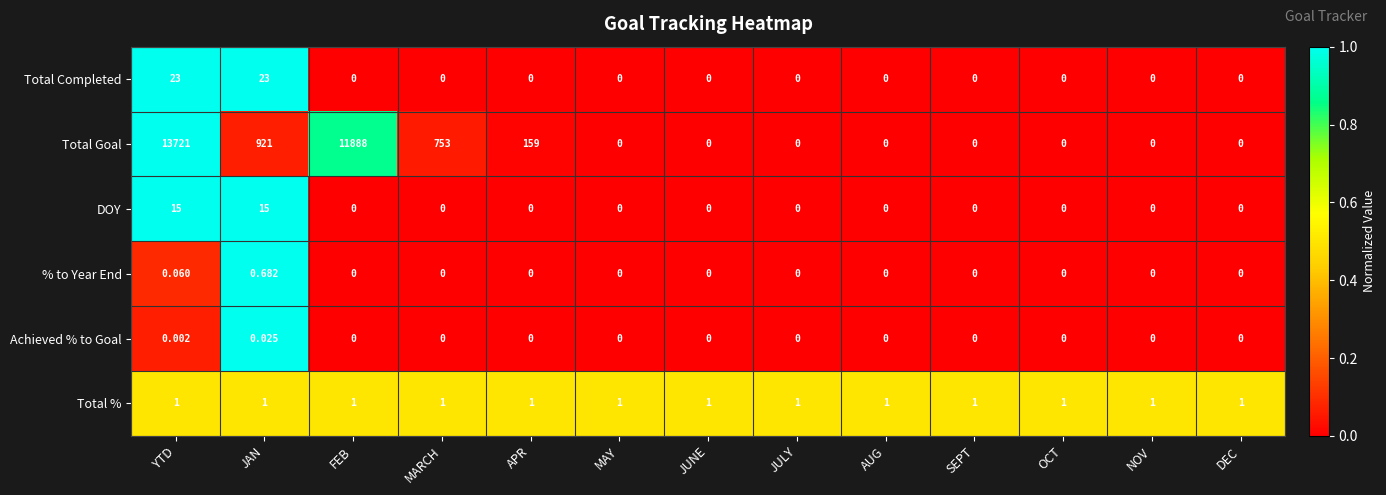

Which series changed the most between YTD and NOV?

Total Goal